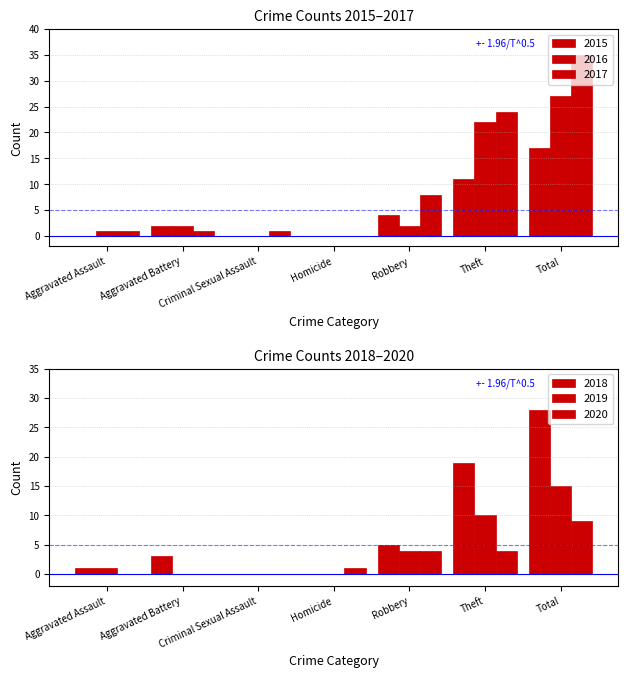

What is the average value of the 2019 series?

4